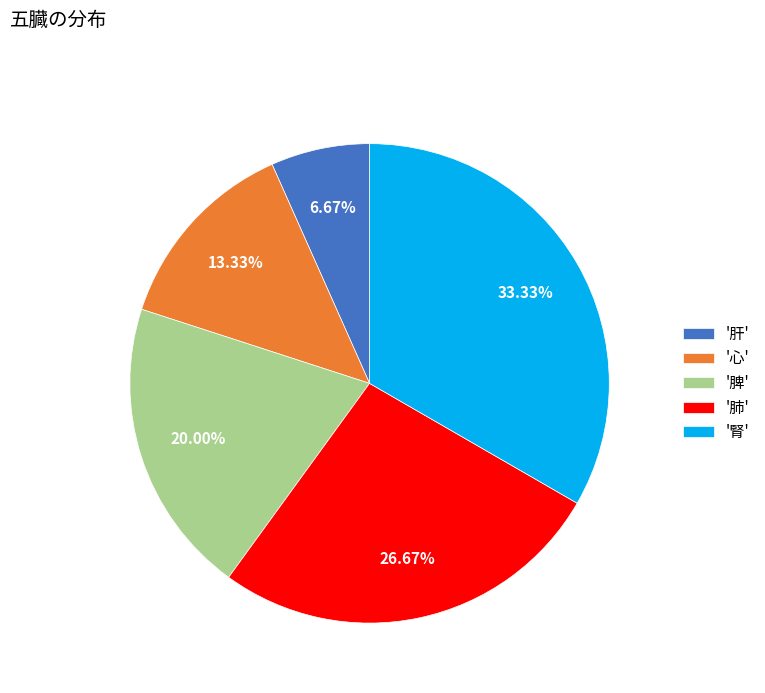

How many slices are in this pie chart?

5